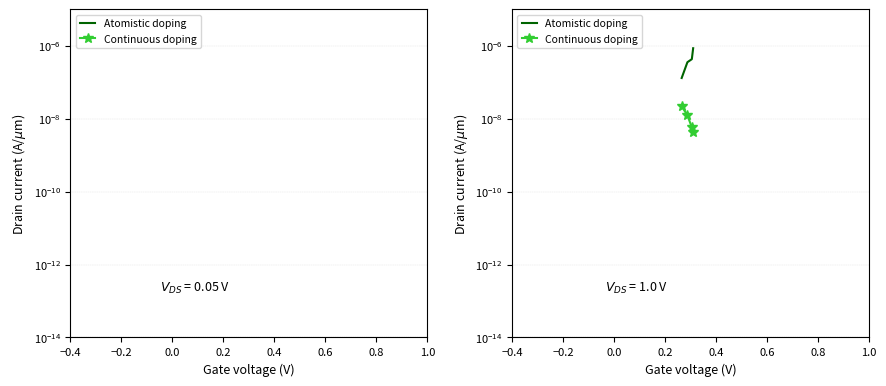

Which series has the widest spread of values?

Atomistic doping